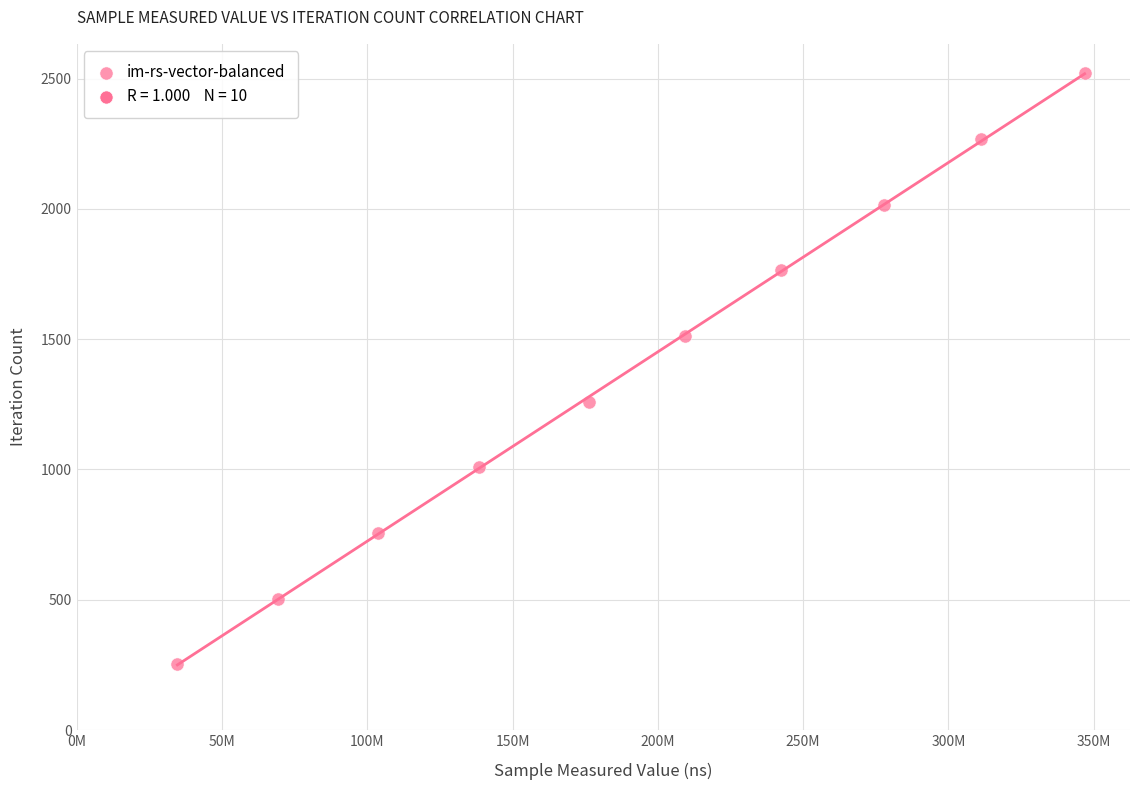

What is the range of X values (max minus min)?

312237463